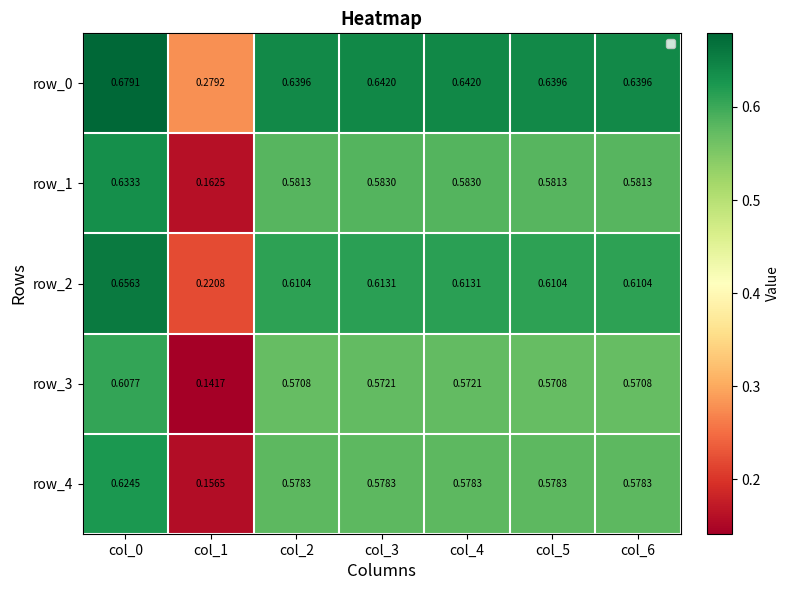

Is the value of row_0 at col_2 greater than the value of row_4 at col_1?

Yes